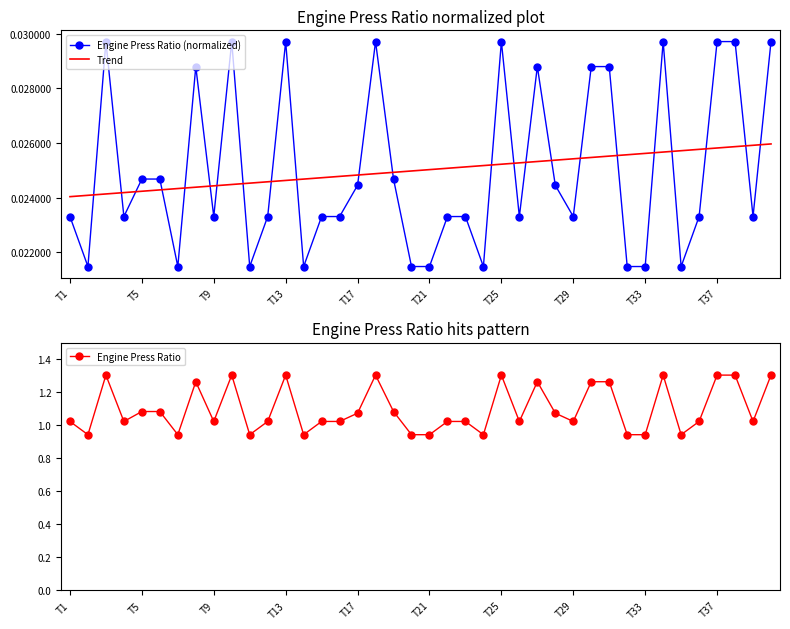

Which series ends up on top after the final intersection of Engine Press Ratio (normalized) and Trend?

Engine Press Ratio (normalized)